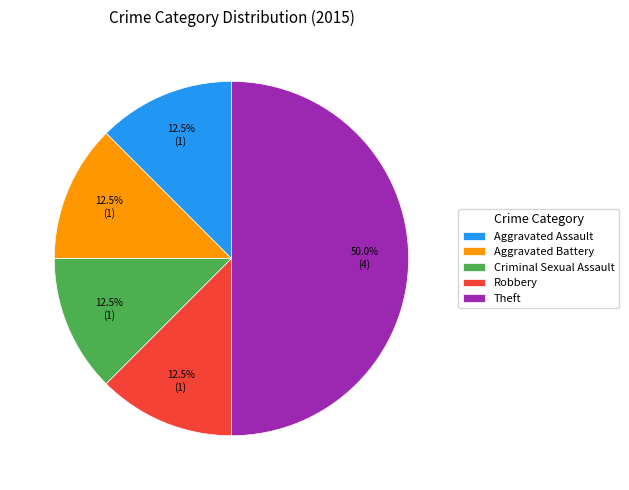

Combined, what portion of the pie is Theft and Criminal Sexual Assault?

62.5%